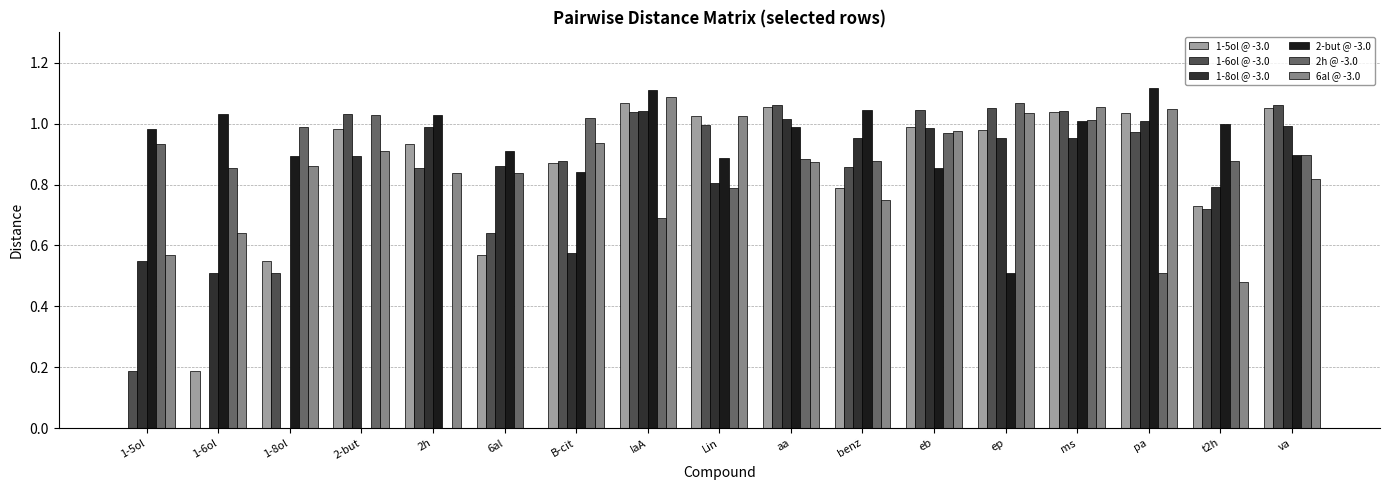

What are all the series names shown in the legend?

1-5ol @ -3.0, 1-6ol @ -3.0, 1-8ol @ -3.0, 2-but @ -3.0, 2h @ -3.0, 6al @ -3.0